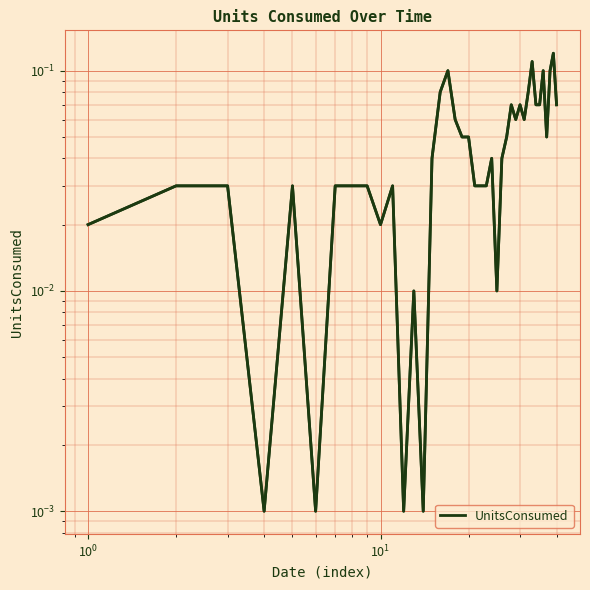

What is the difference between the maximum and minimum values?

0.1